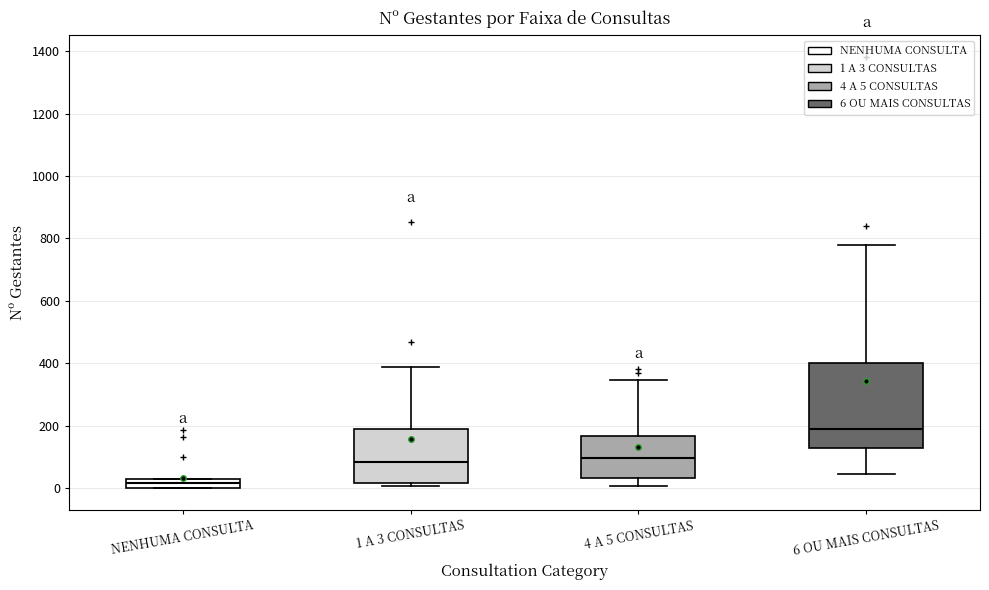

Which box is the tallest, from its lower edge to its upper edge?

6 OU MAIS CONSULTAS